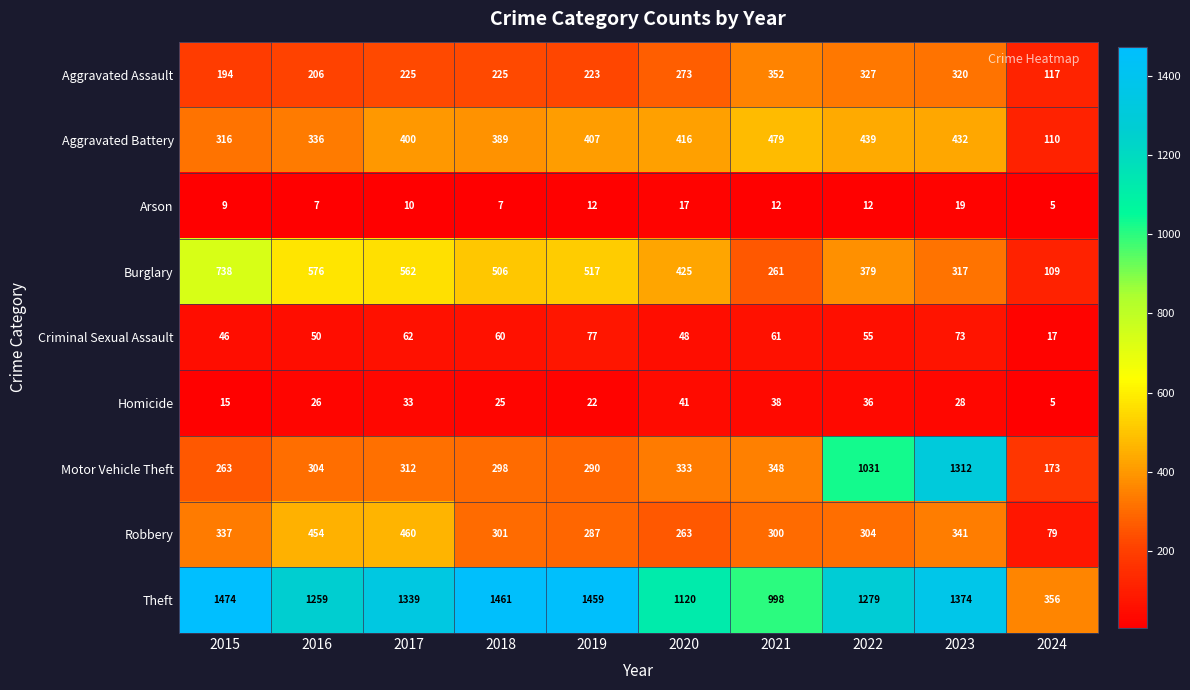

How many series are shown in this chart?

9